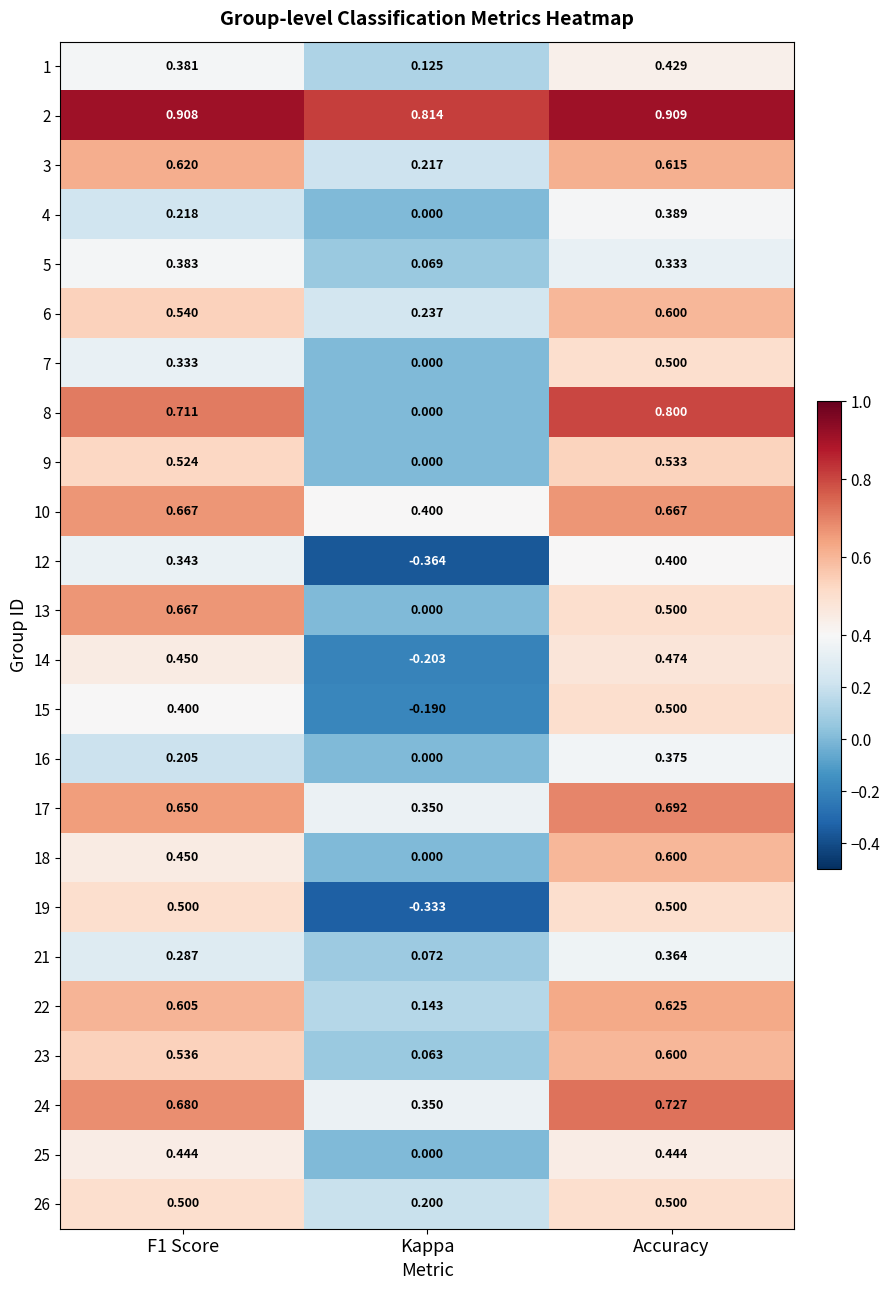

Is the value of 3 at Kappa greater than the value of 19 at F1 Score?

No